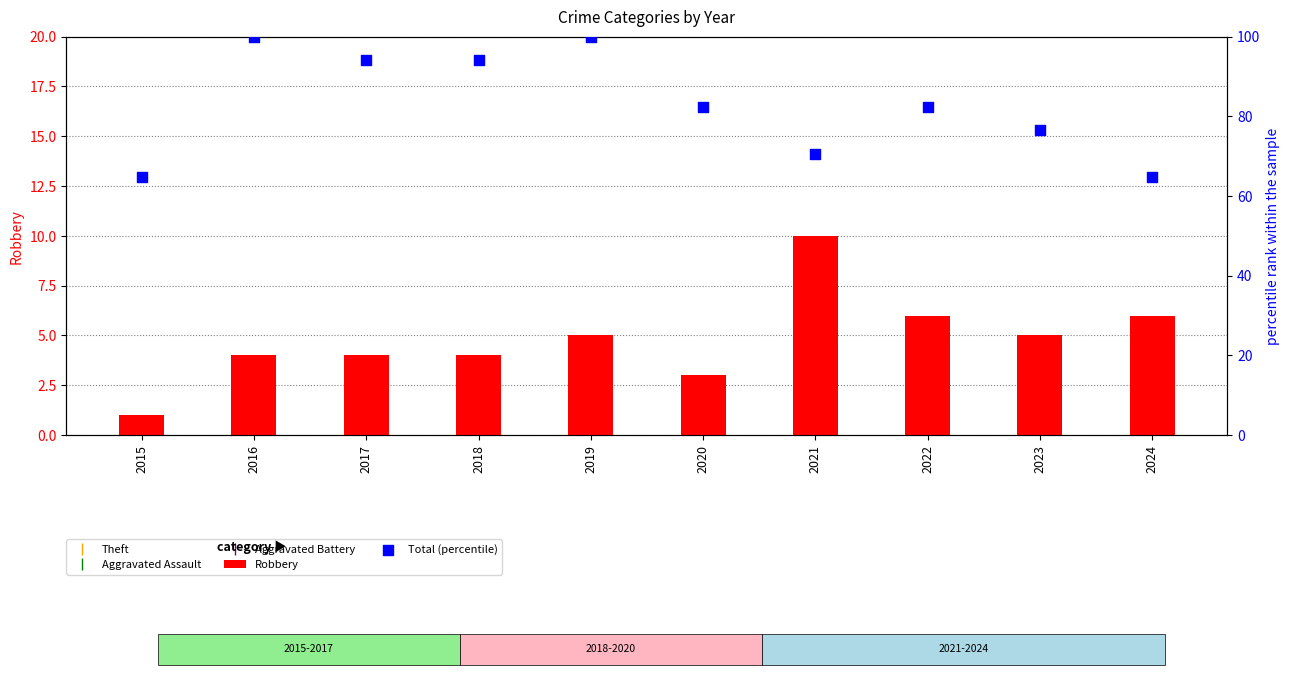

Which series has the widest spread of Y values?

Total (percentile)